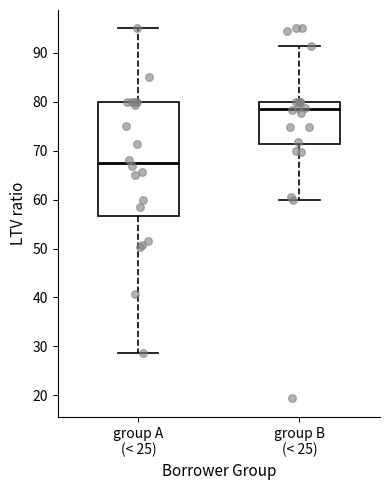

Reading left to right, transcribe this box plot: for each box, give where its median line is, the range the box spans, and where its two whiskers end, as read against the y-axis. The values are not printed on the chart, so give them approximately, as read against the axis.

group A (< 25): median 67, box 57 to 80, whiskers 29 to 95
group B (< 25): median 79, box 71 to 80, whiskers 60 to 91